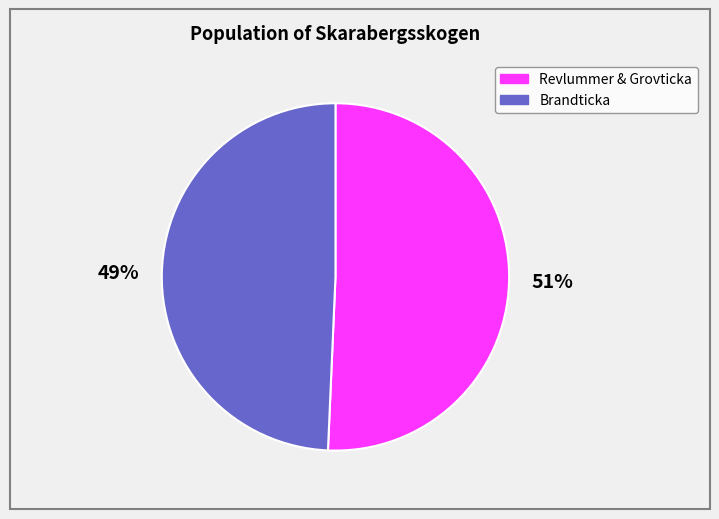

Is there a majority slice in this chart?

Yes